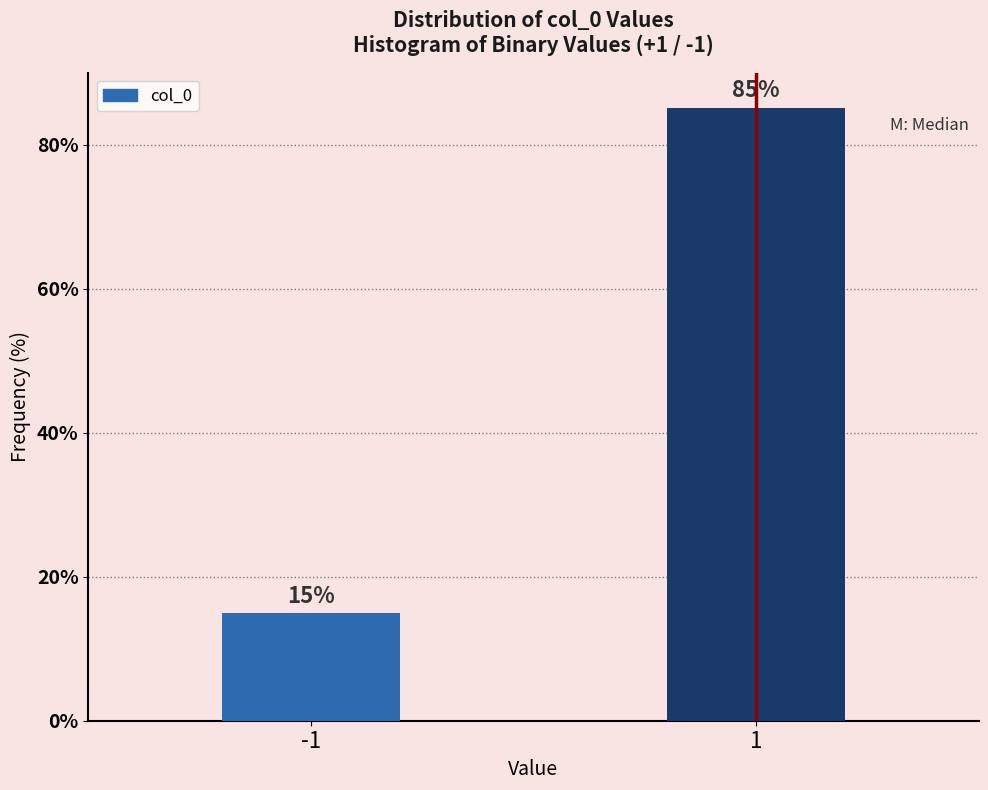

The value at -1 is 3.8. True or false?

False